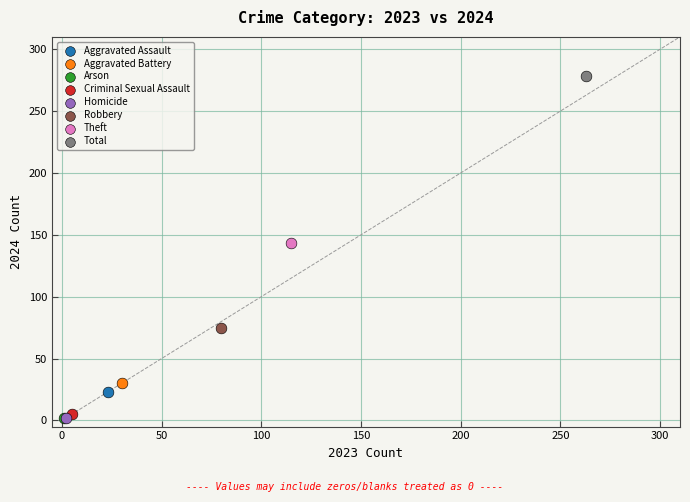

Which series contains the highest Y value?

Total